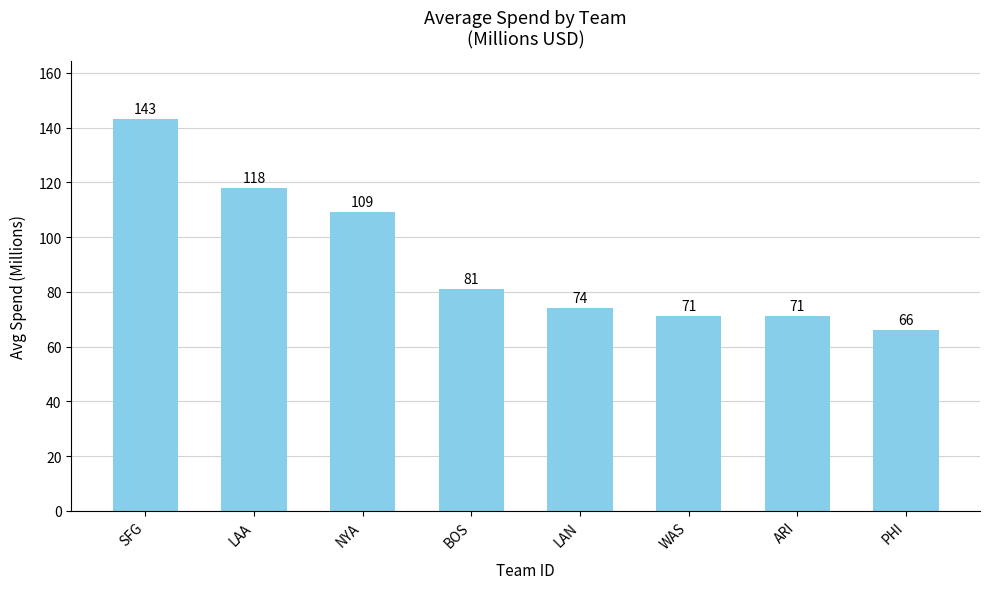

What is the average value?

92